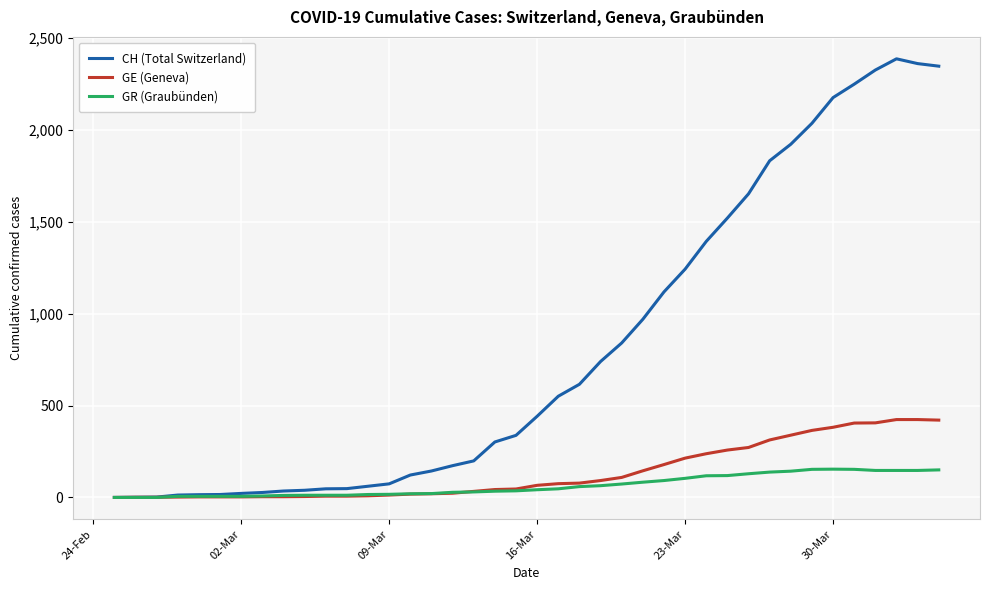

Rank the series by their maximum value, from highest to lowest.

CH (Total Switzerland), GE (Geneva), GR (Graubünden)